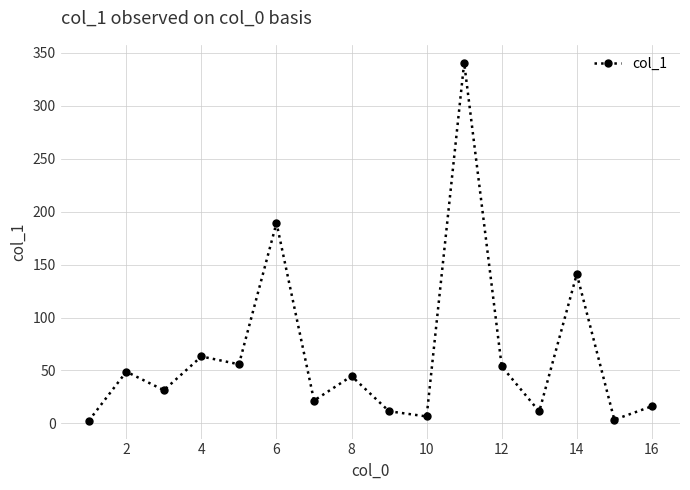

What is the sum of all values?

1041.4